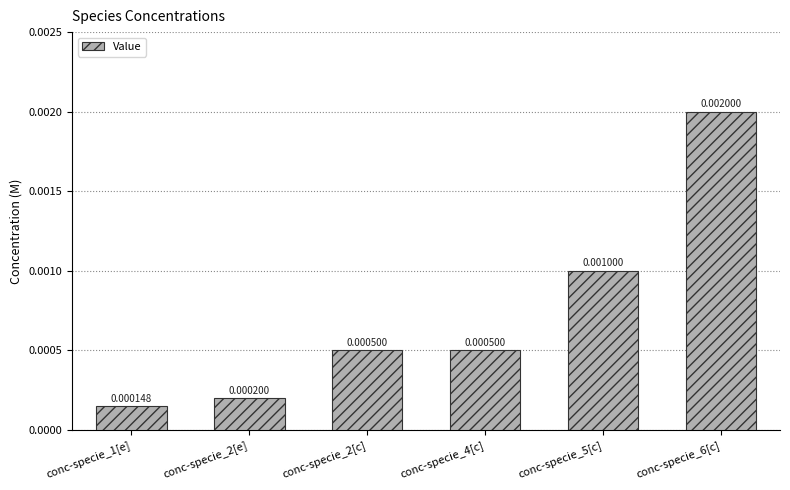

Between conc-specie_2[c] and conc-specie_5[c], which is larger?

conc-specie_5[c]